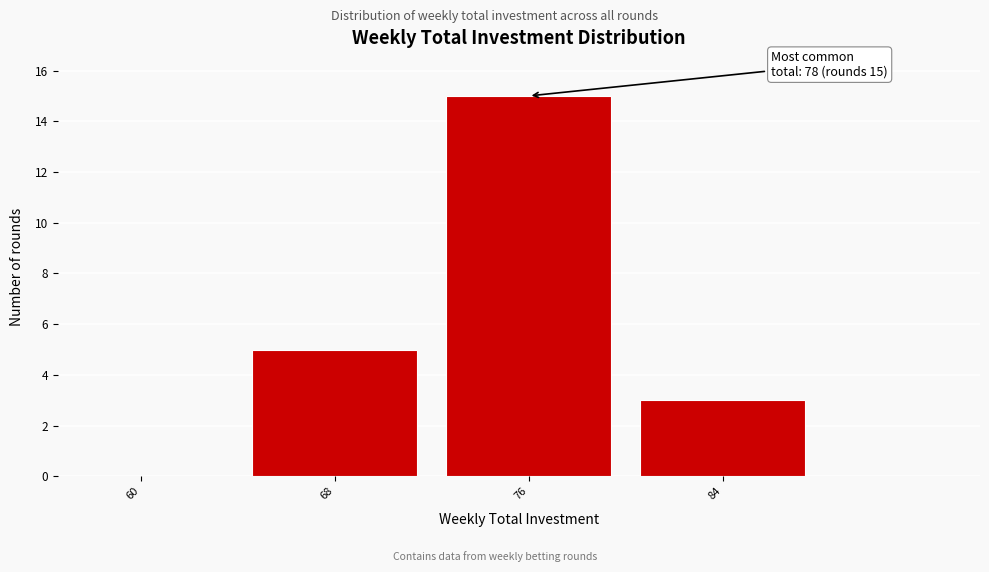

Reading left to right, extract all data points from this chart.

60=0	68=5	76=15	84=3